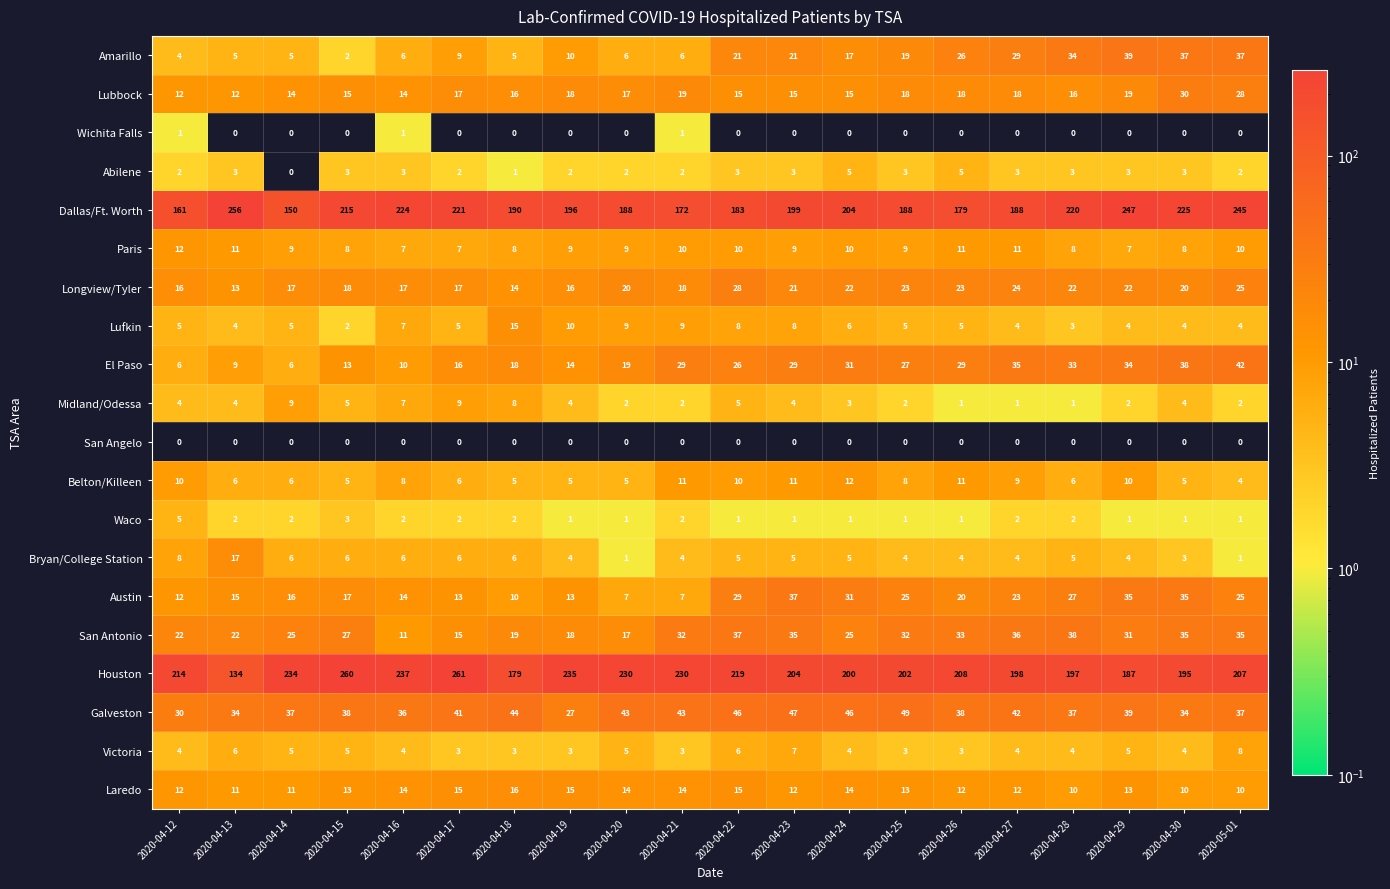

What is the maximum value shown in the chart?

261